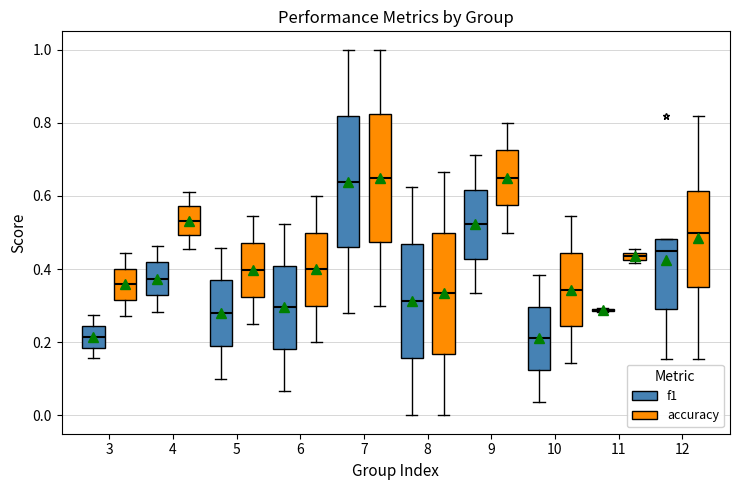

Where does the lower whisker of the box for 12 (accuracy) end on the y-axis? The values are not printed on the chart, so give them approximately, as read against the axis.

0.16